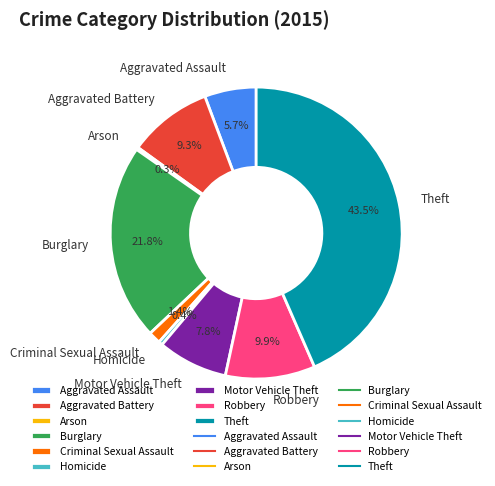

Is Burglary the majority of the pie?

No